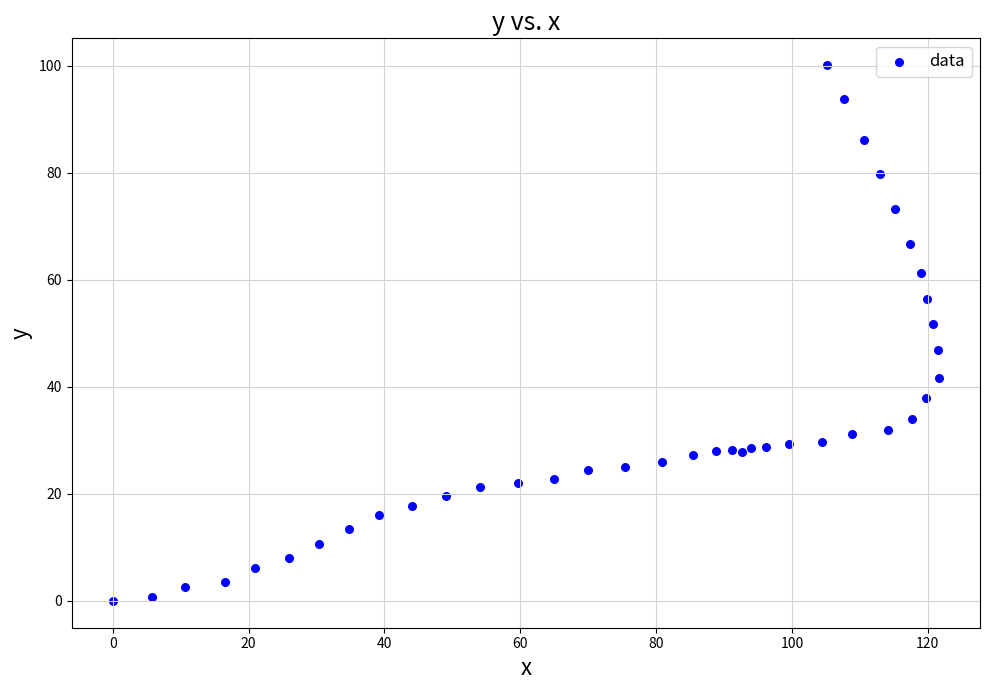

What Y value in the scatter plot is closest to 50?

51.7